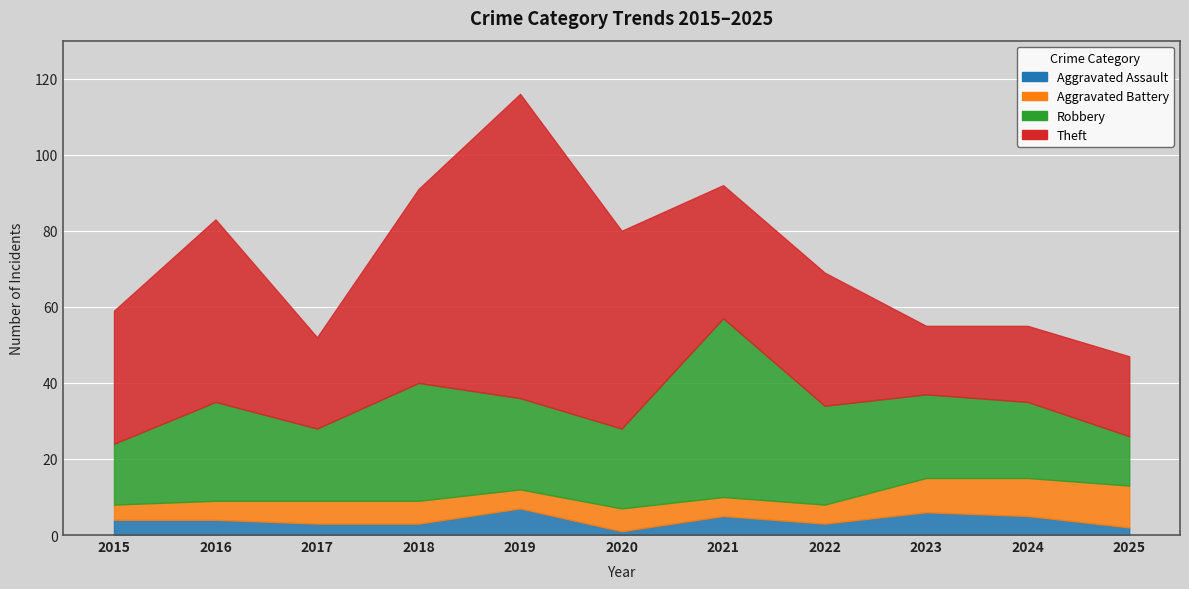

List the labels in order of Theft value, largest first.

2019, 2020, 2018, 2016, 2015, 2021, 2022, 2017, 2025, 2024, 2023